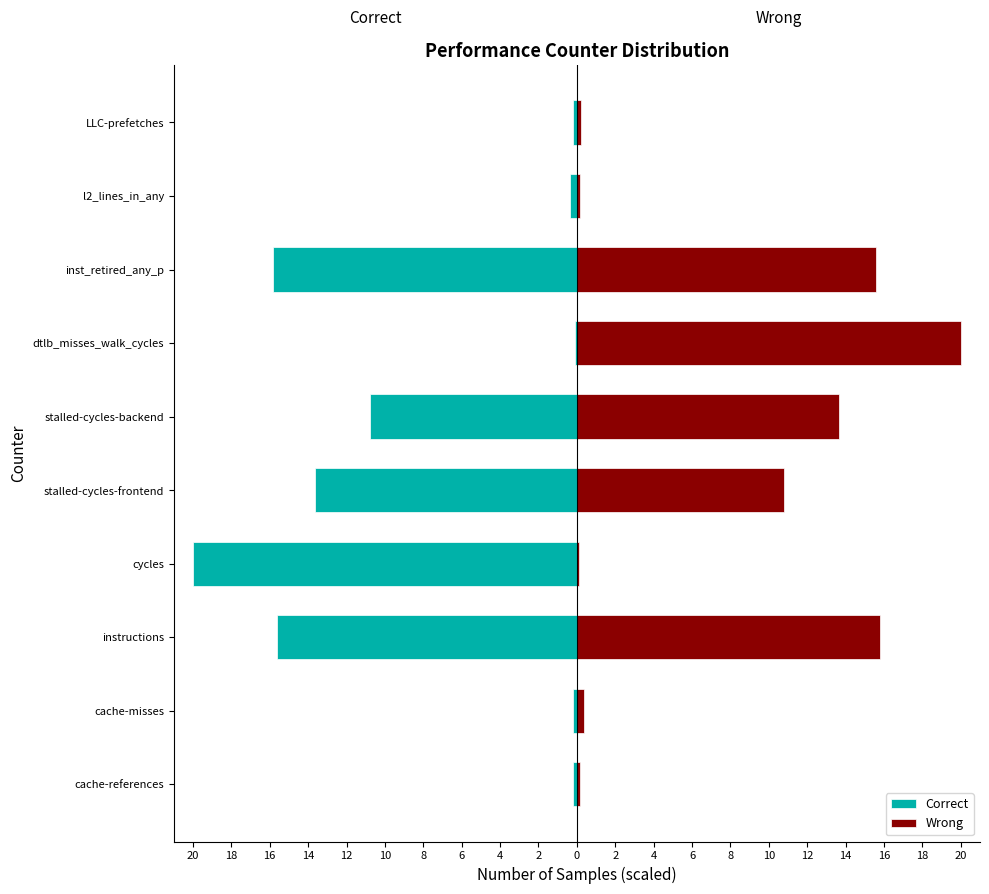

What is the minimum value shown in the chart?

-20.0